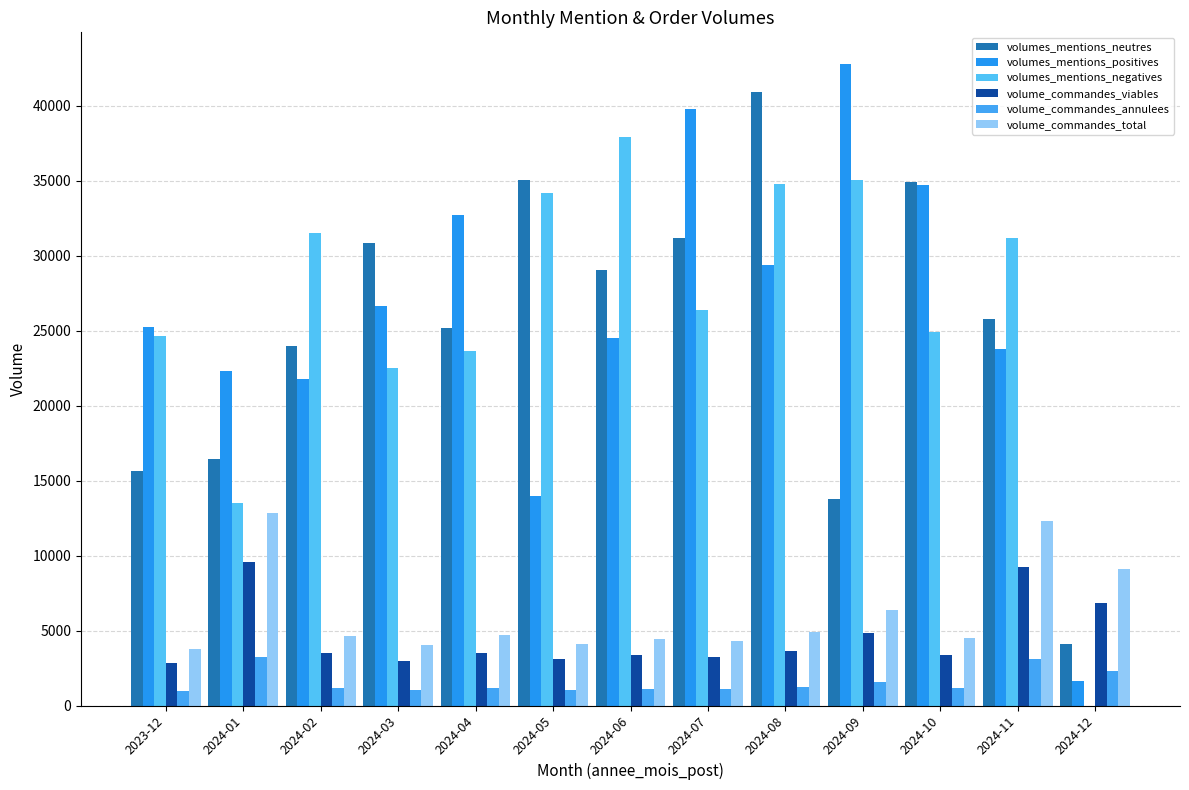

Are the bars grouped side by side (vs. stacked)?

Yes